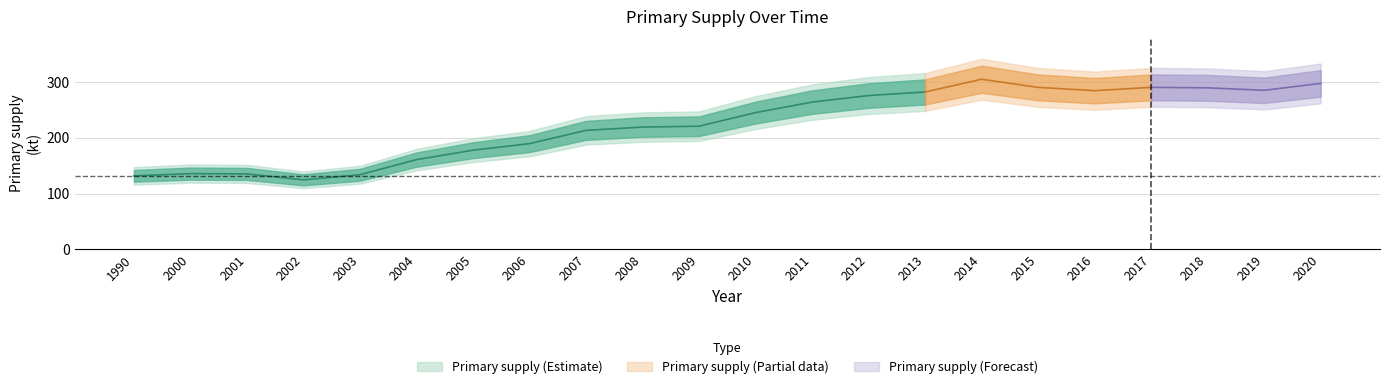

Reading right to left, transcribe all the data shown in this chart.

297.4	285.0	289.4	290.3	284.3	290.2	304.7	282.0	275.6	263.8	245.1	220.7	219.1	213.2	189.4	177.7	160.8	133.7	124.6	135.2	135.8	131.8